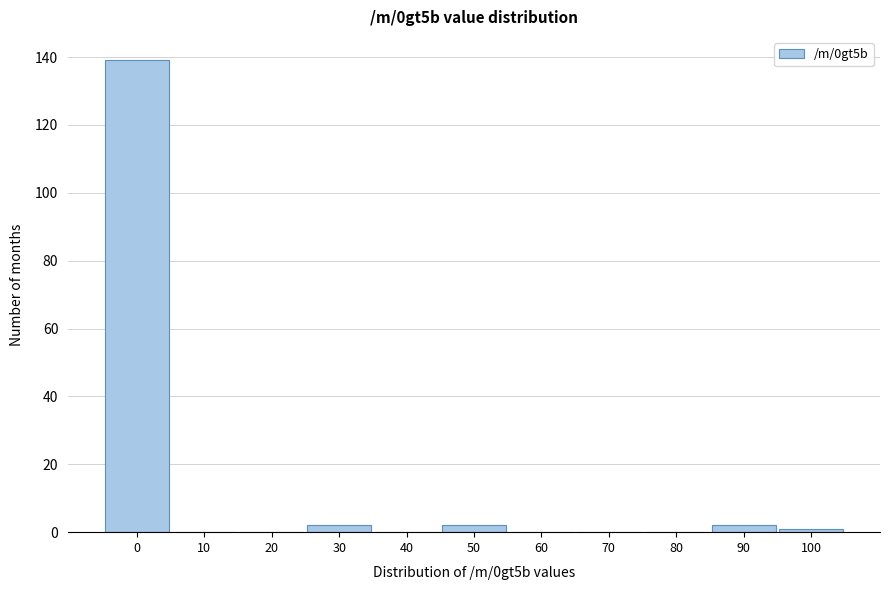

Reading left to right, transcribe all the data shown in this chart.

0=139	10=0	20=0	30=2	40=0	50=2	60=0	70=0	80=0	90=2	100=1